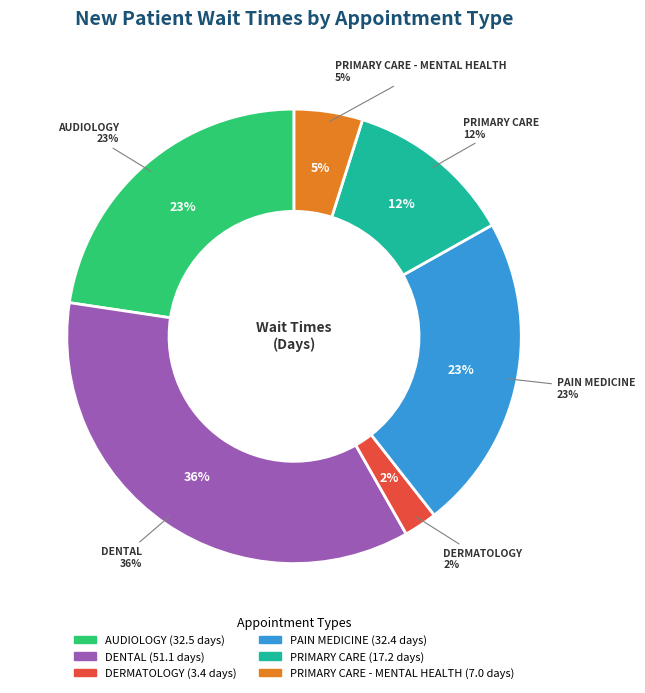

How many segments does this pie chart have?

6